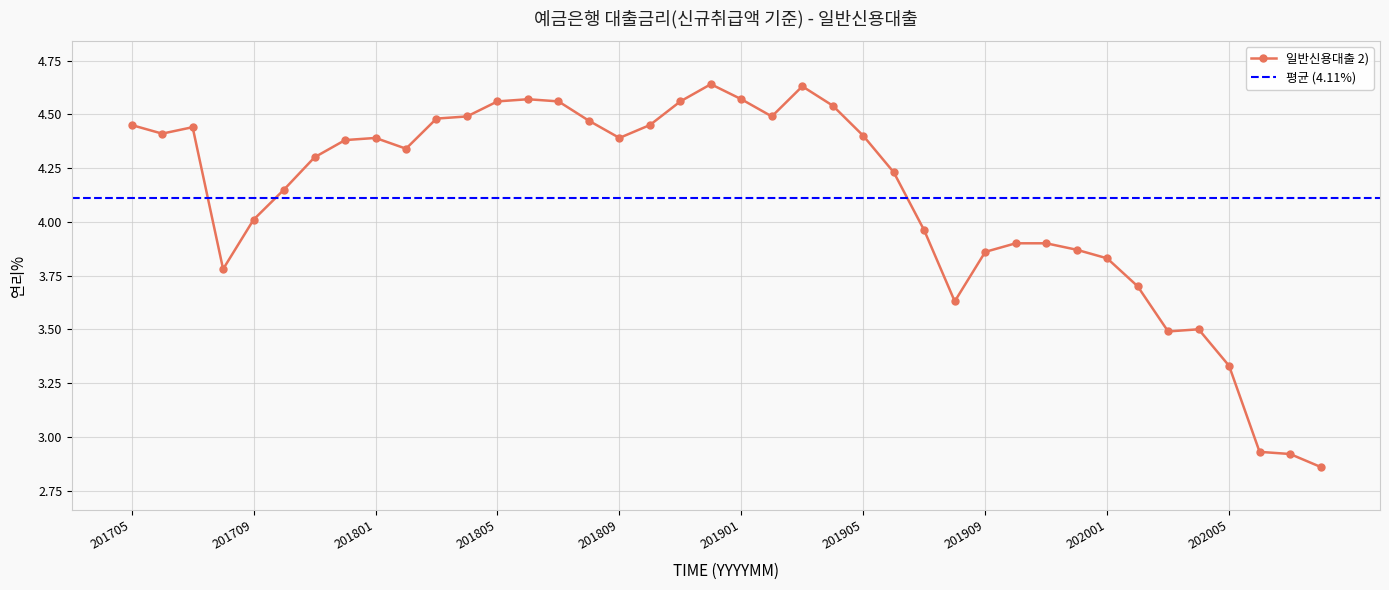

What is the change in value from 201804 to 202004?

-1.0